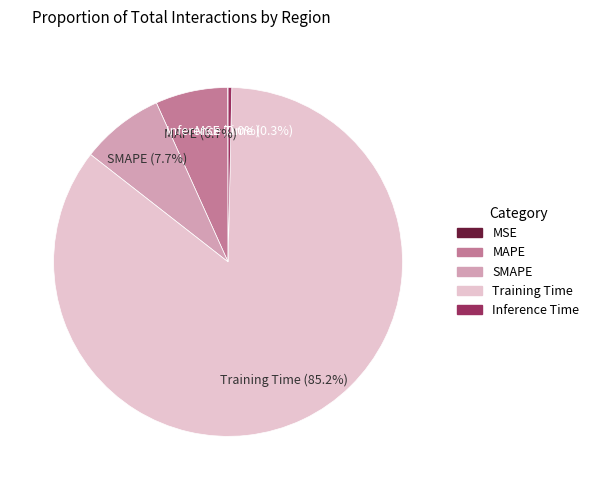

What percentage is the SMAPE slice, to the nearest percent?

8%